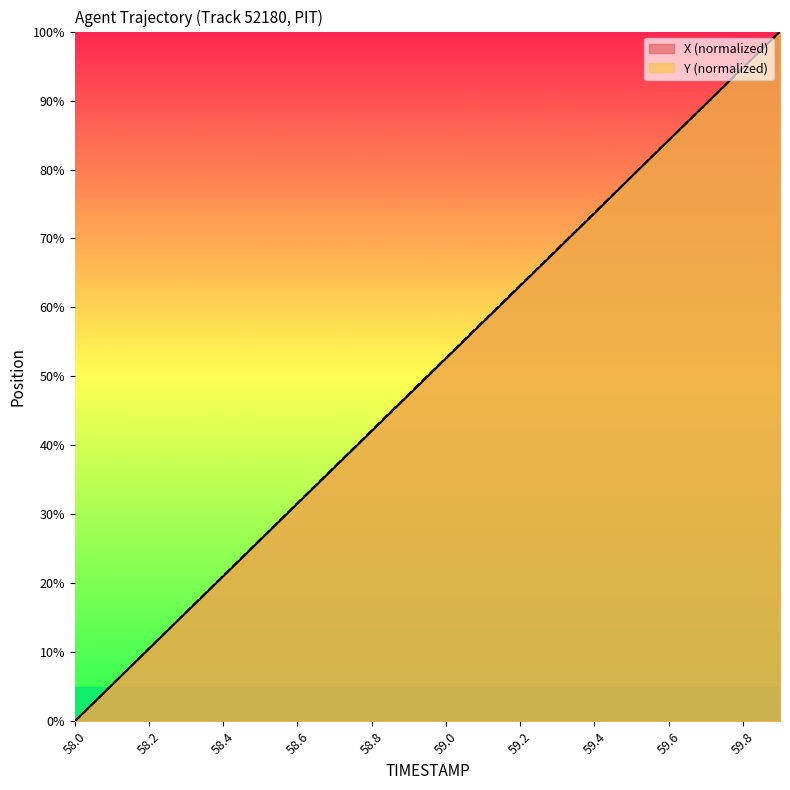

How many values in Y are above zero?

19